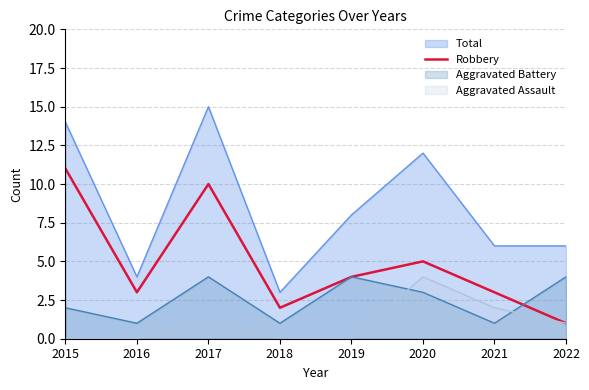

At which label does Robbery reach its peak?

2015